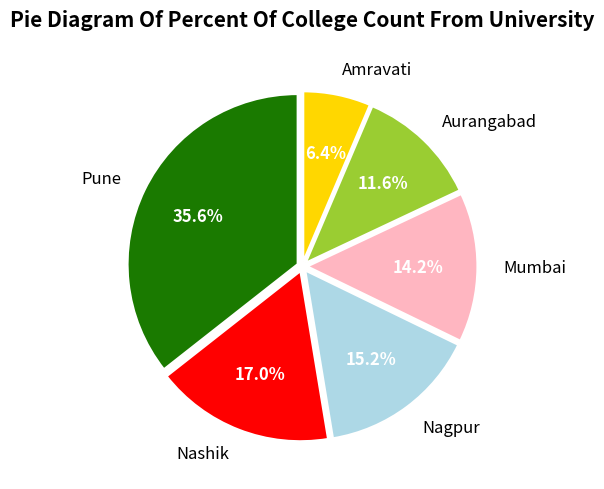

Rank the categories by value from highest to lowest.

Pune, Nashik, Nagpur, Mumbai, Aurangabad, Amravati